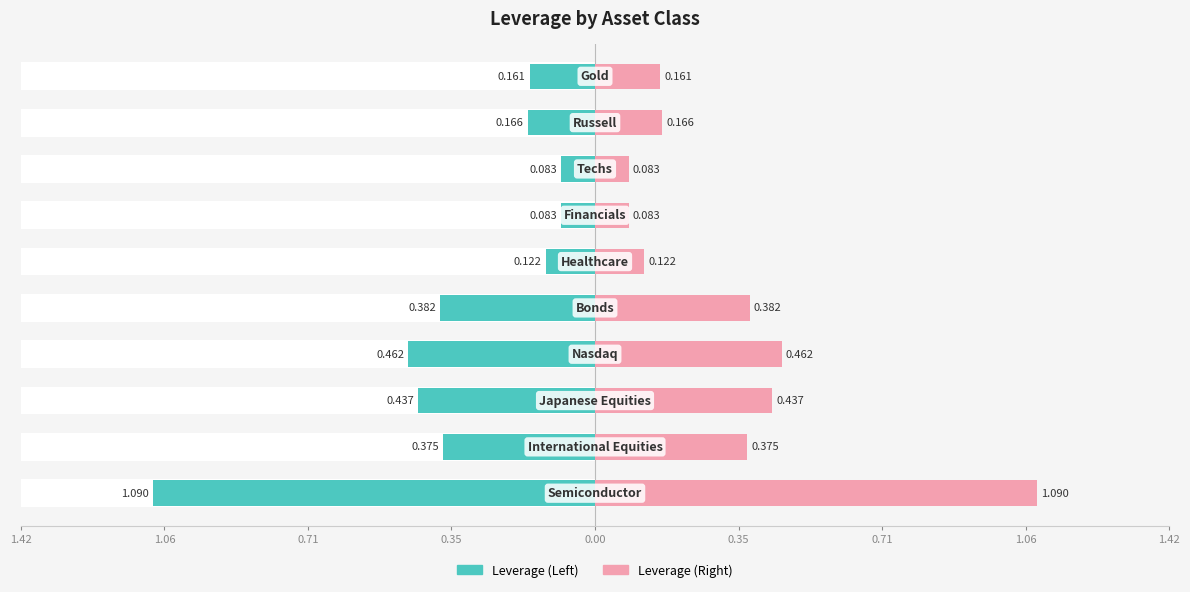

What is the label of the 3rd bar from the right?

Techs